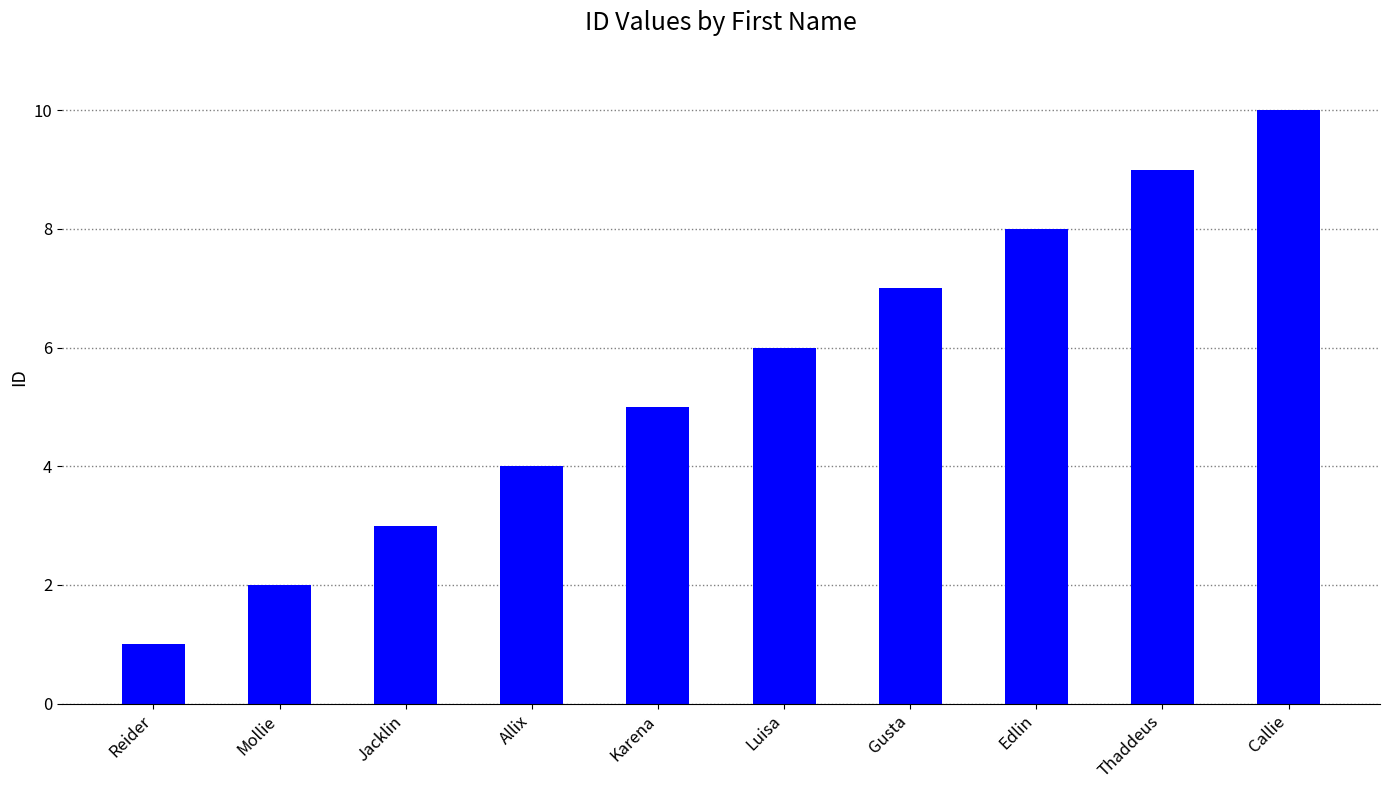

Are the bars horizontal?

No